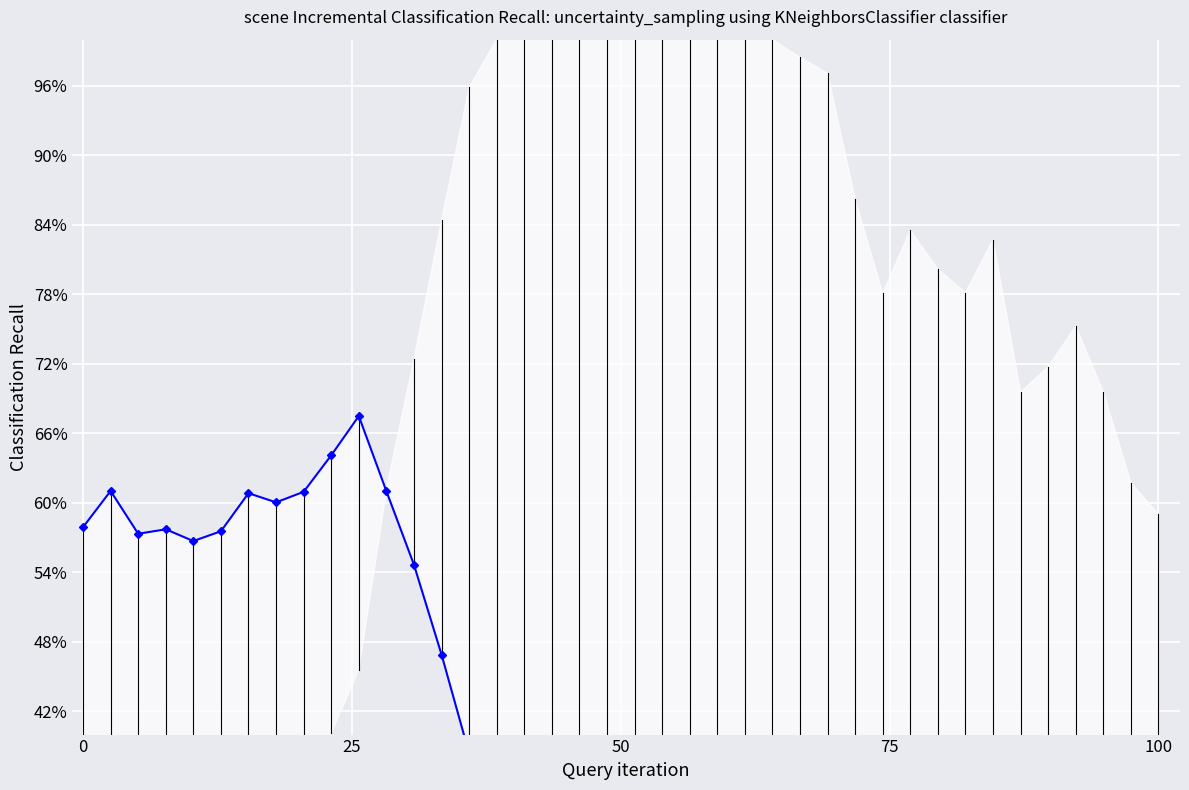

How many data points does each series have?

40